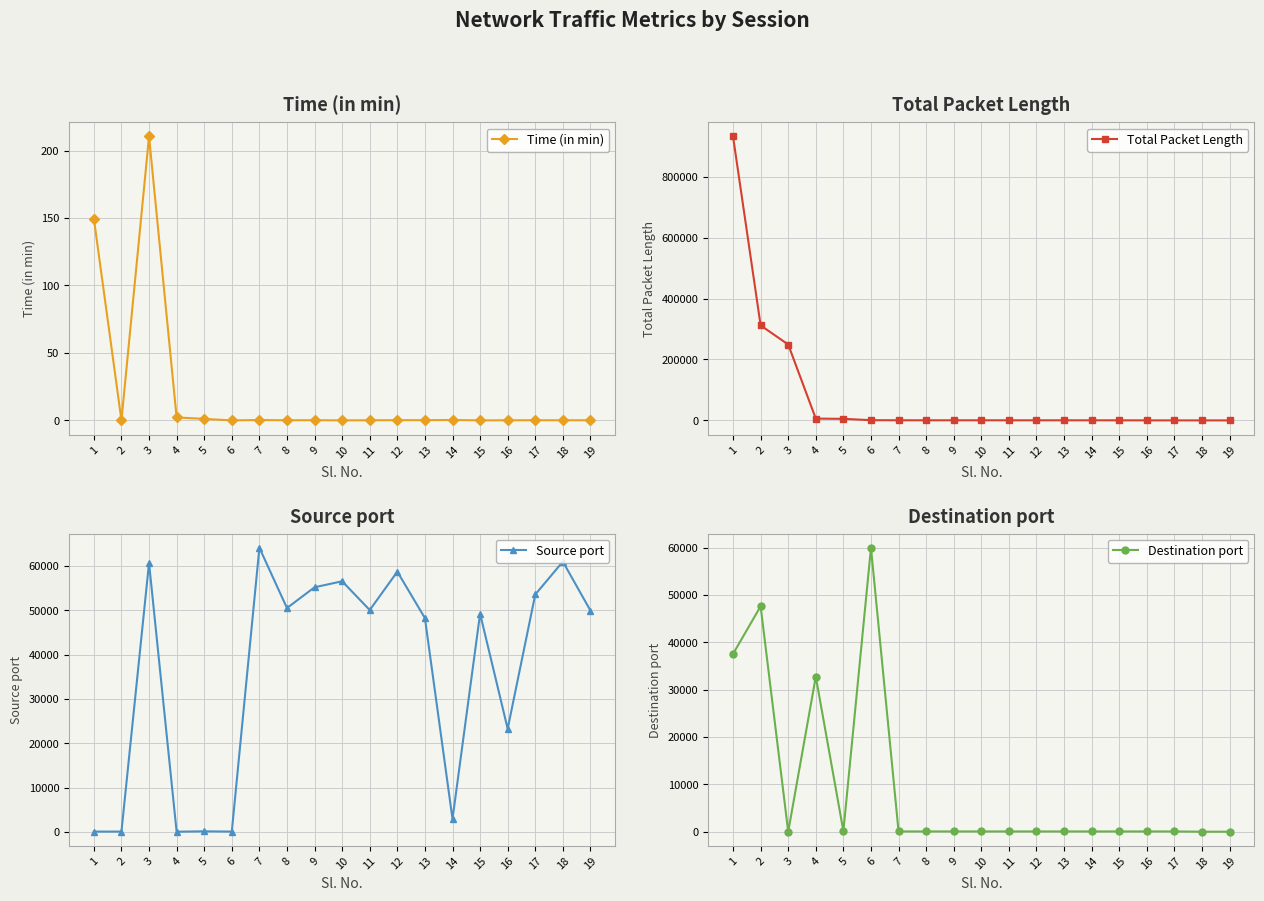

What is the value of the Total Packet Length point at the 11th from the left?

393